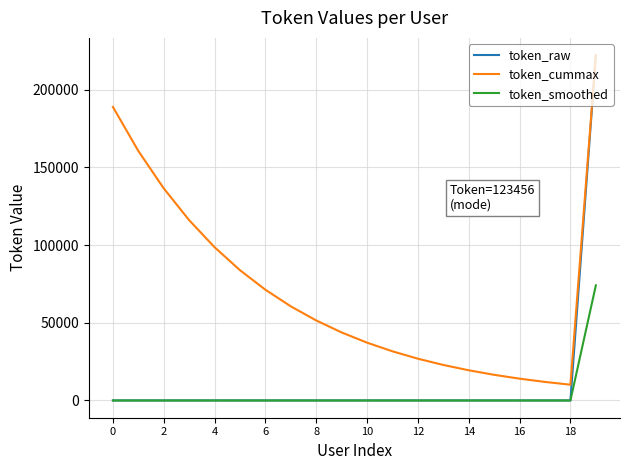

Which series has the widest spread of values?

token_raw